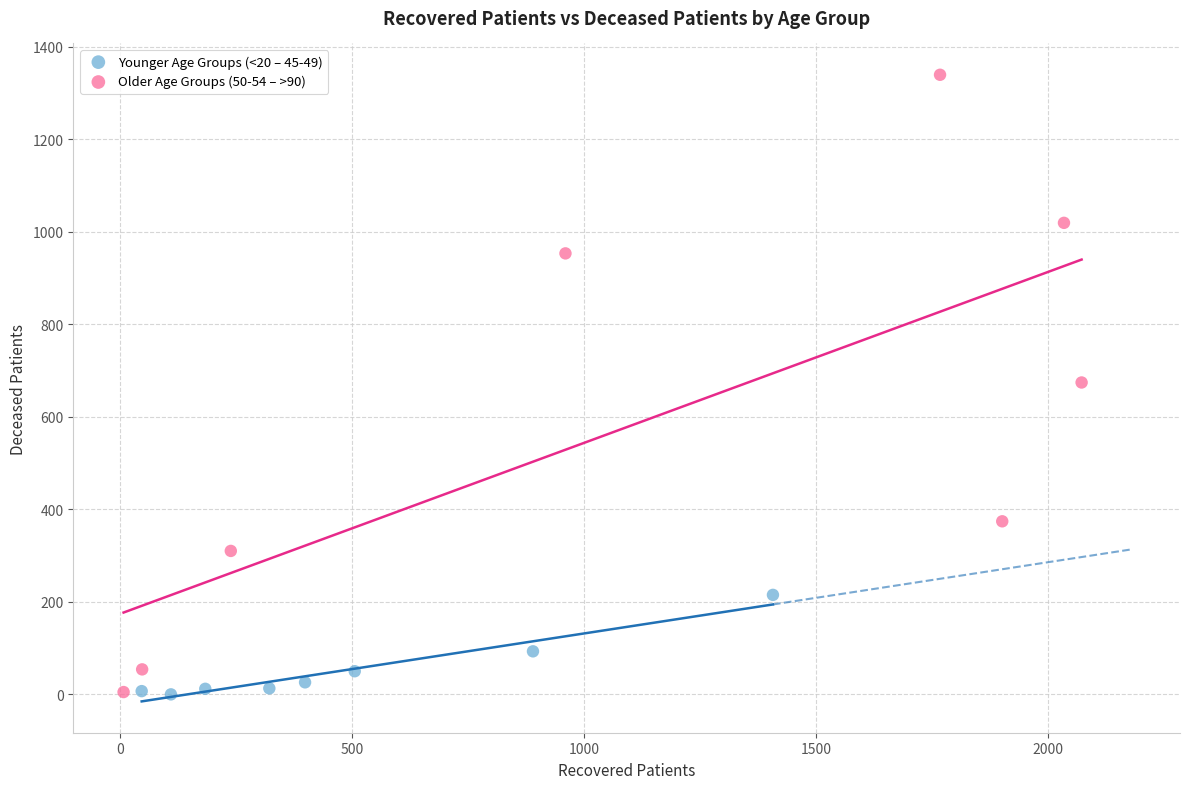

Which series reaches the maximum Y coordinate?

Older Age Groups (50-54 – >90)